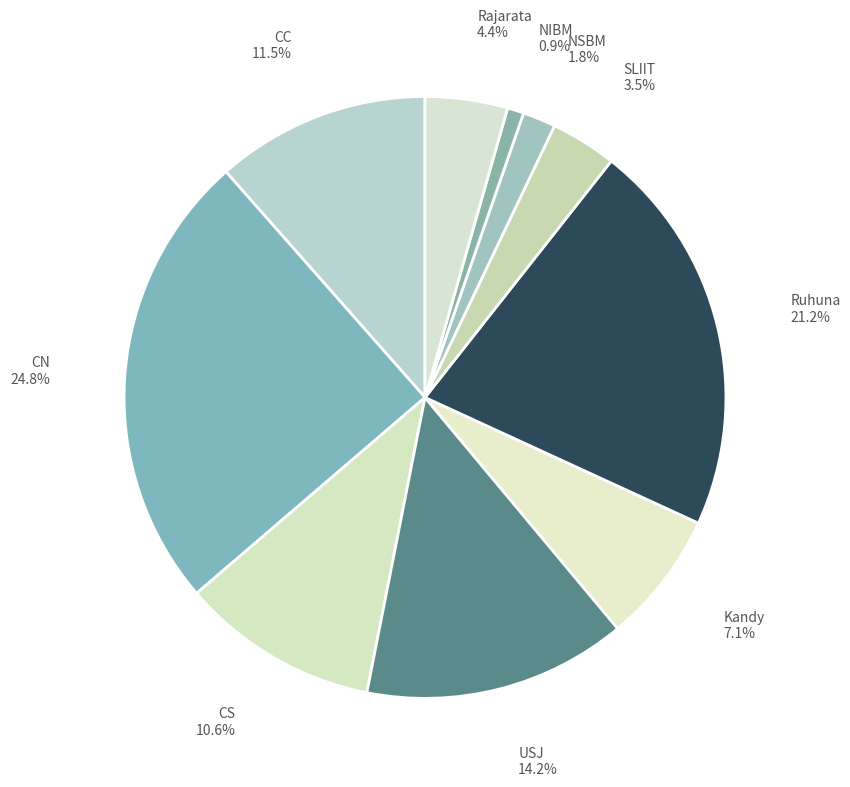

Rank the categories by value from highest to lowest.

CN, Ruhuna, USJ, CC, CS, Kandy, Rajarata, SLIIT, NSBM, NIBM